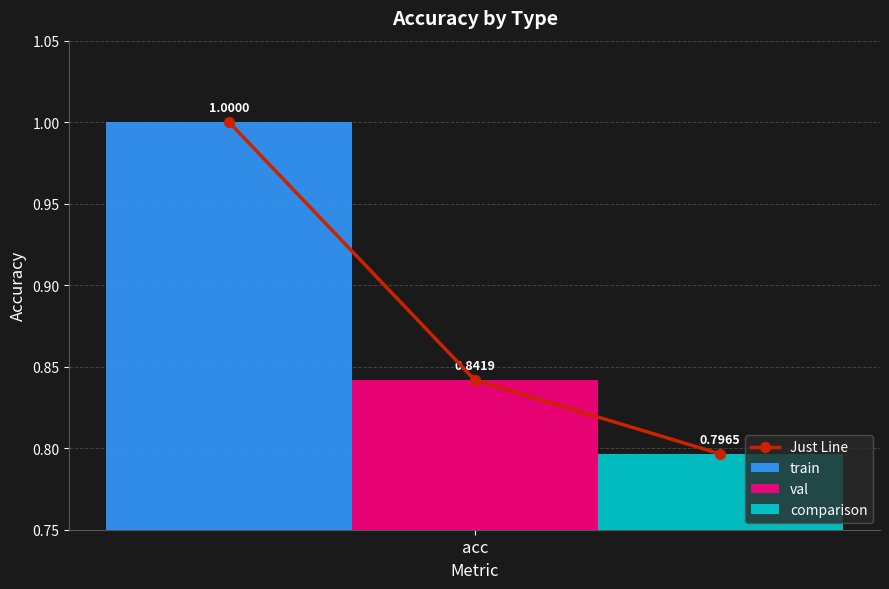

List the labels in order of train value, smallest first.

acc